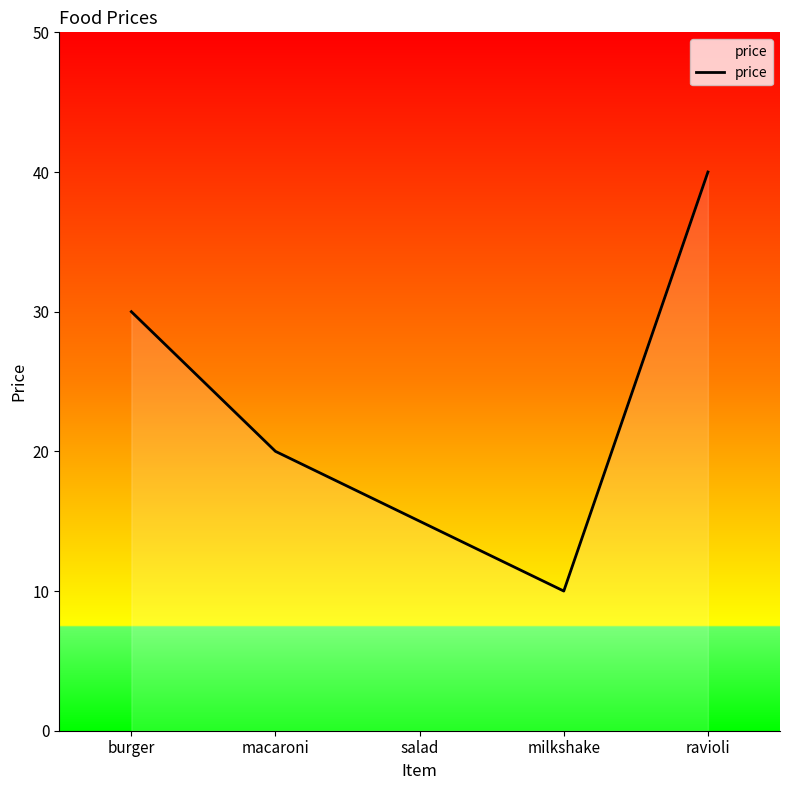

List the labels in order of value, smallest first.

milkshake, salad, macaroni, burger, ravioli